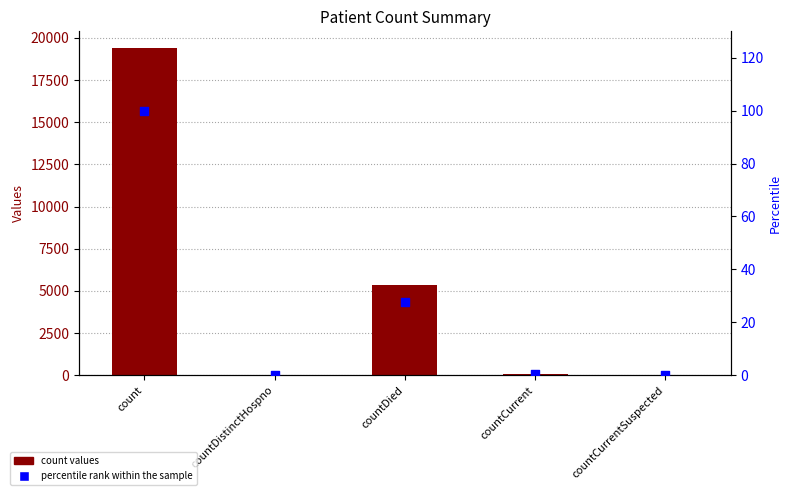

What is the total value across all series at countDistinctHospno?

38.2